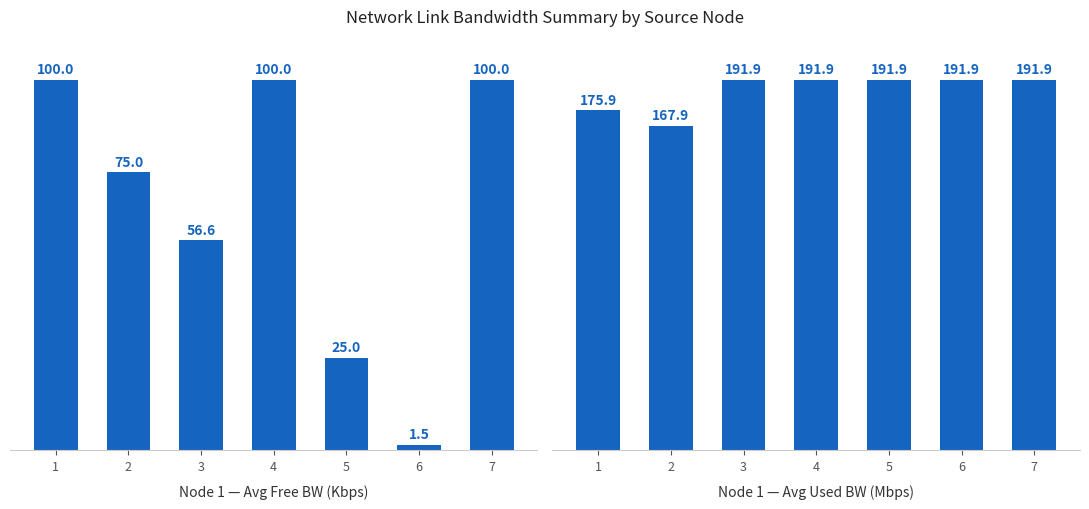

What is the average value of the used_bw (Mbps avg) series?

186.2